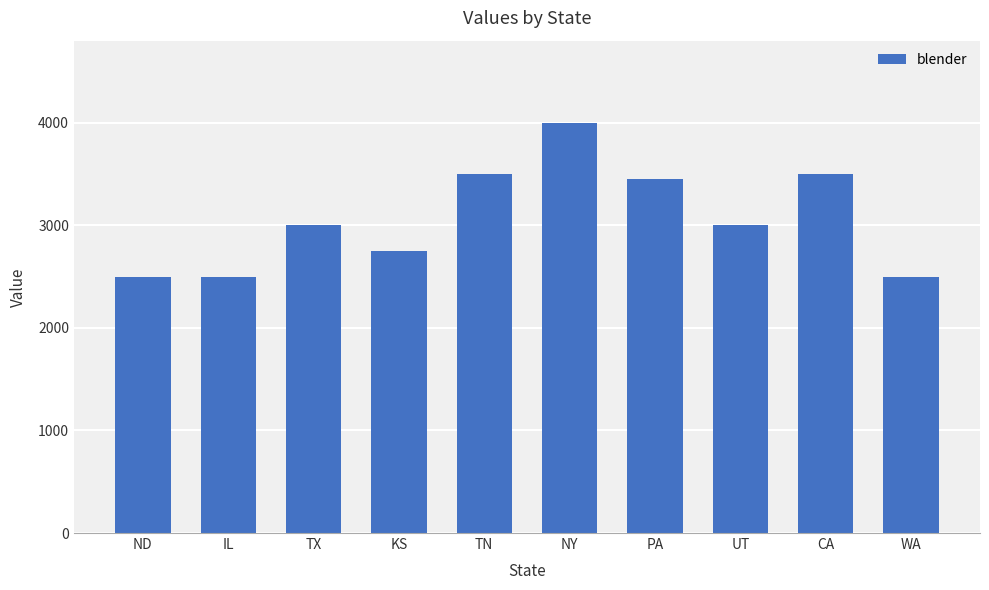

What is the label of the 1st bar from the right?

WA